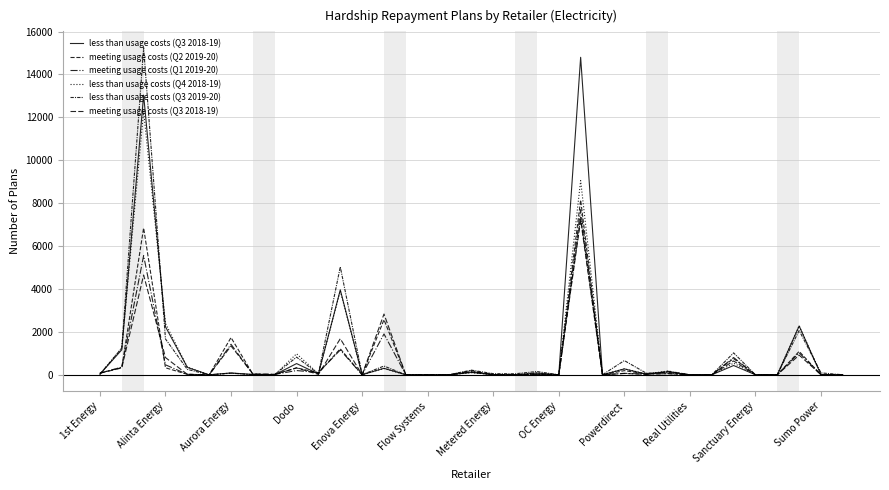

How many lines are shown in the chart?

6